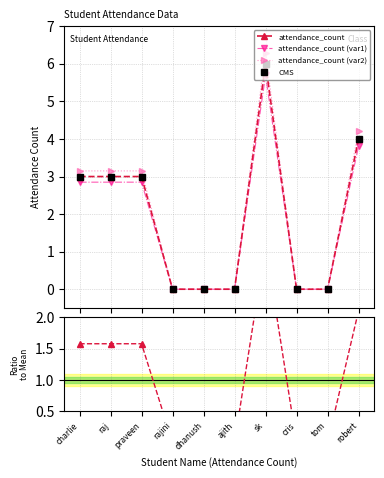

Does the chart have visible grid lines?

Yes